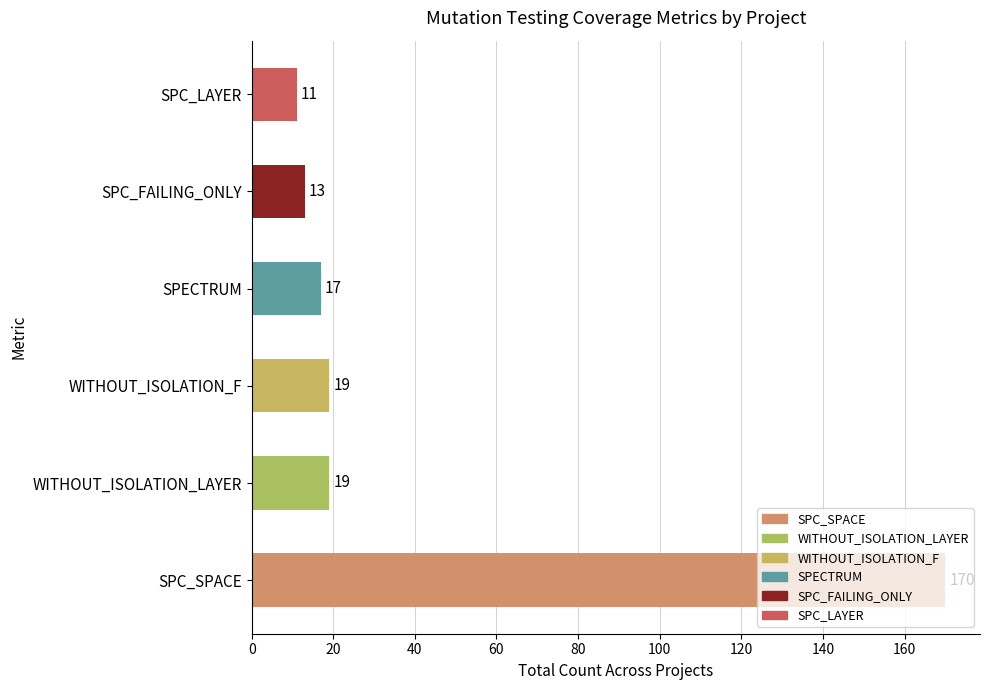

What is the sum of all values?

249